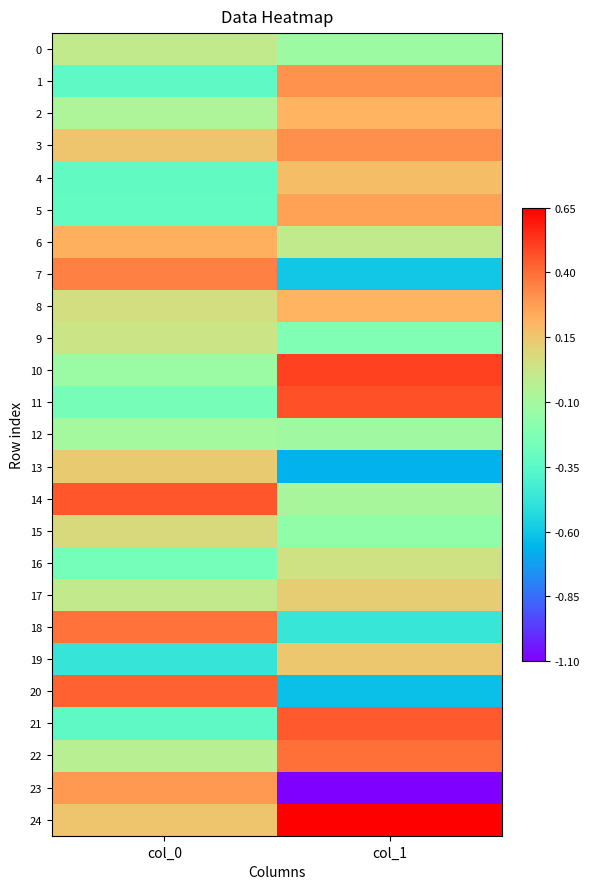

What is the spread (max minus min) of values at col_0?

0.9